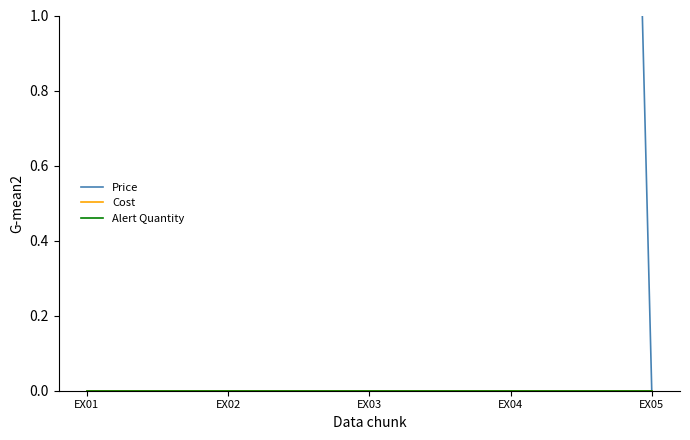

True or false: Alert Quantity and Price intersect in this chart.

False